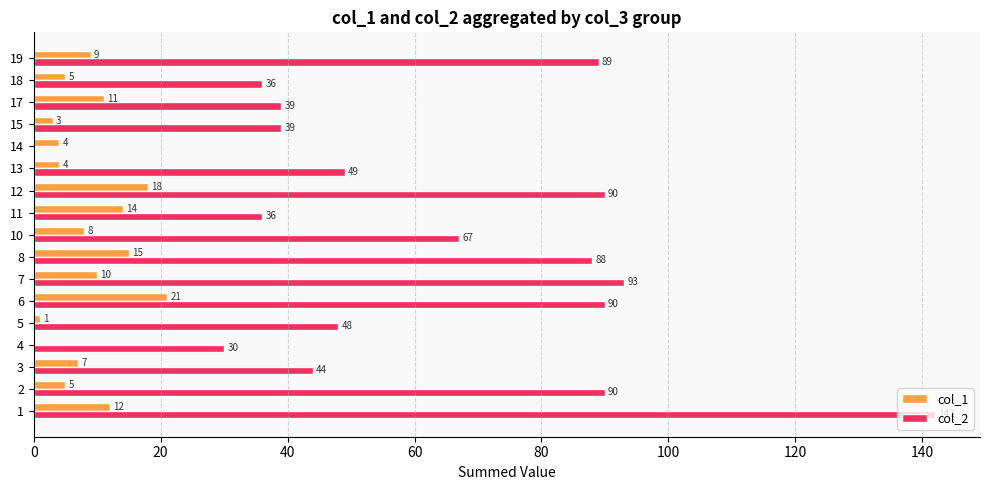

What is the sum of all col_1 values?

147